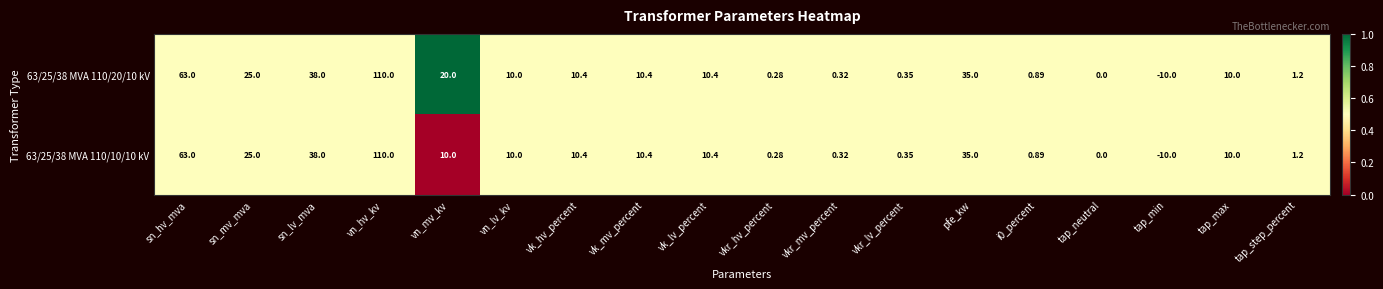

Is the value of 63/25/38 MVA 110/10/10 kV at pfe_kw greater than the value of 63/25/38 MVA 110/20/10 kV at vk_lv_percent?

Yes